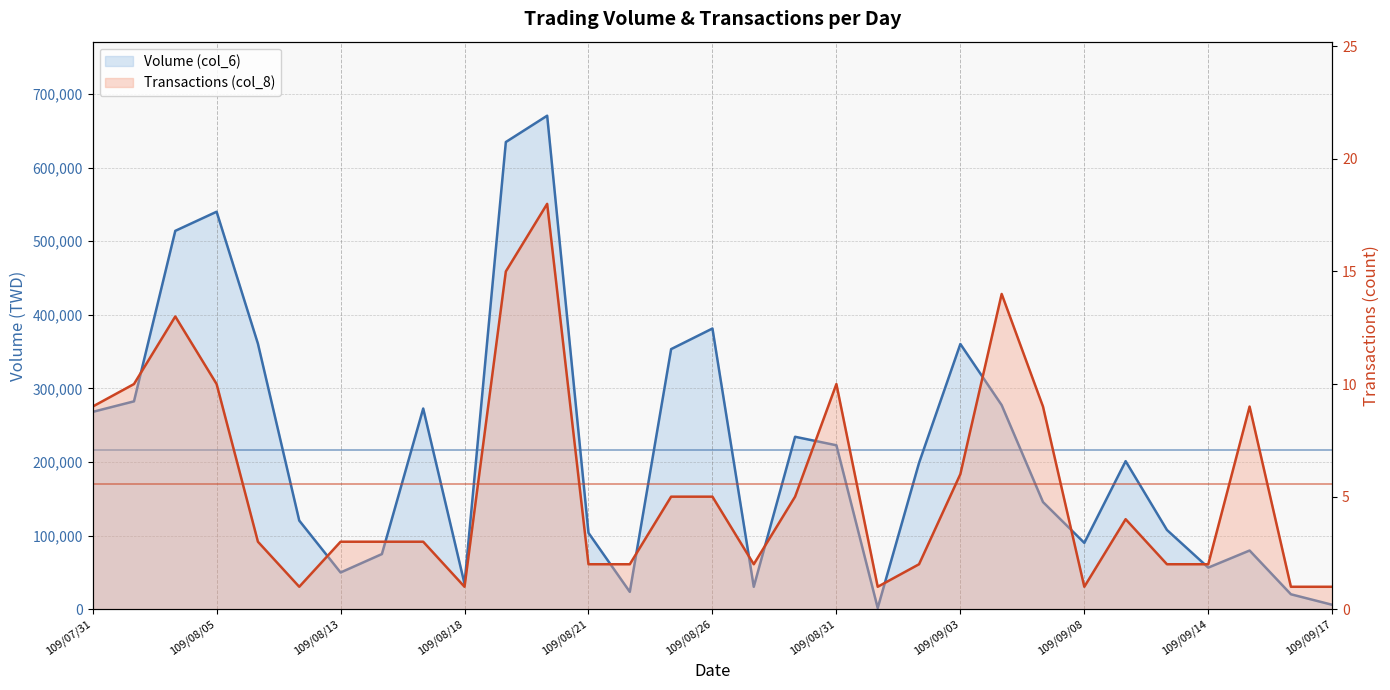

True or false: Volume (col_6) and Transactions (col_8) intersect in this chart.

False